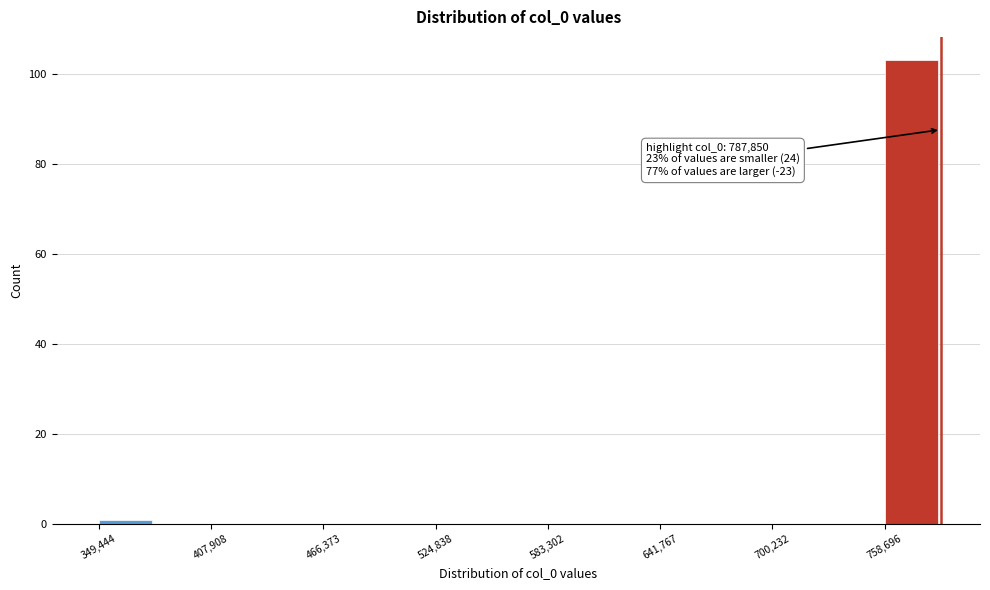

Read against the x-axis, roughly where is the centre of the tallest bar?

770000